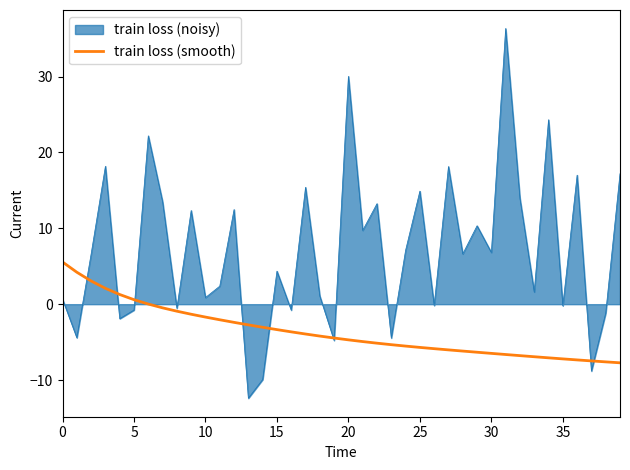

Which series has the widest spread of values?

train loss (noisy)